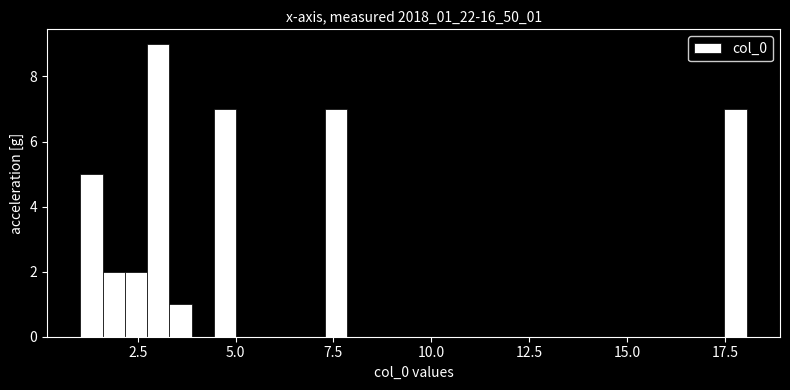

Around what value on the x-axis is the tallest bar? Give the approximate position of its centre, as read against the axis.

3.0